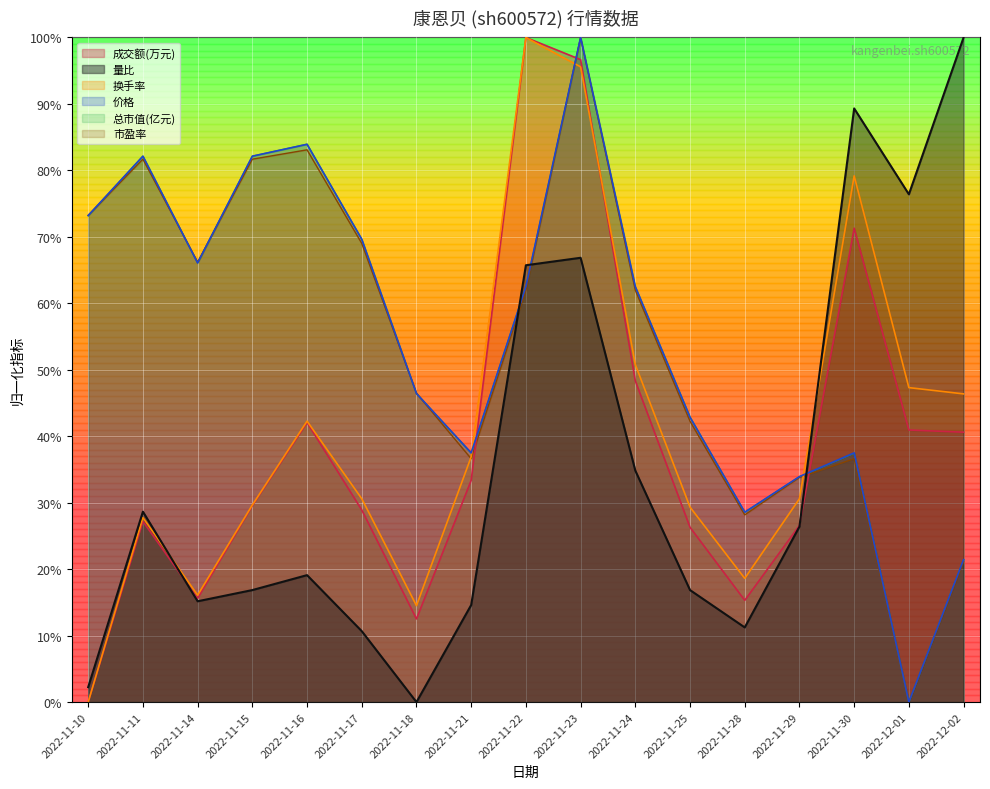

Where is the first local maximum for 总市值(亿元)?

2022-11-11